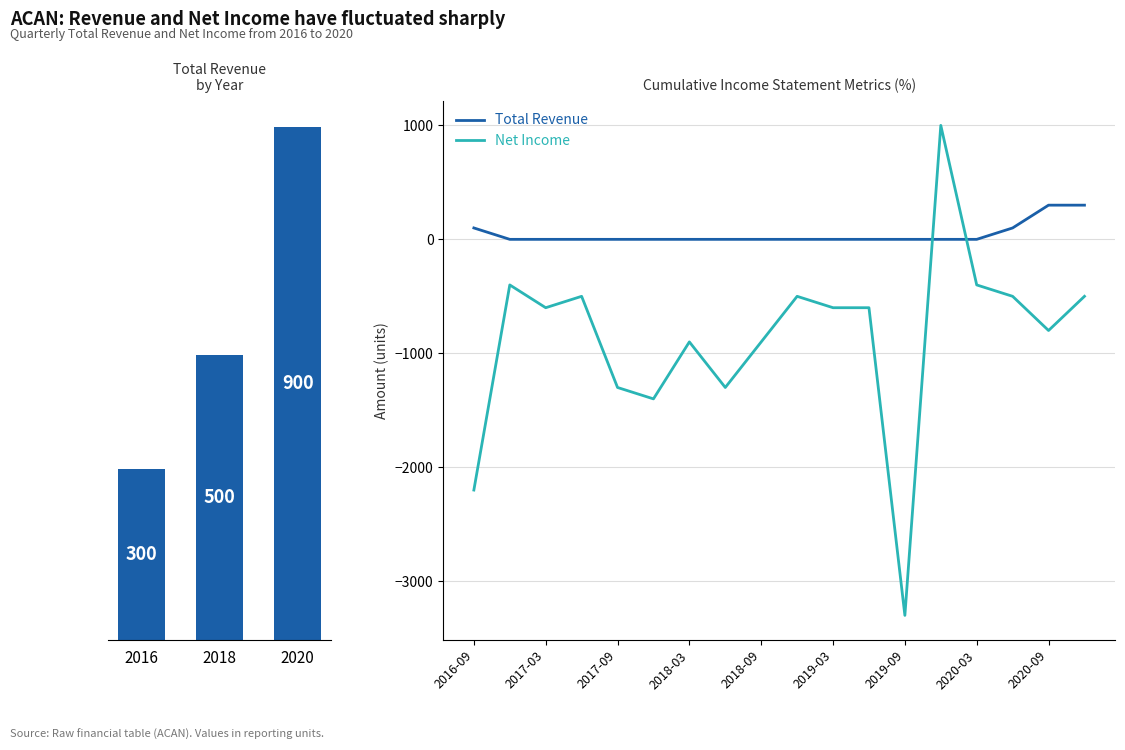

What is the highest value of the Total Revenue series?

300